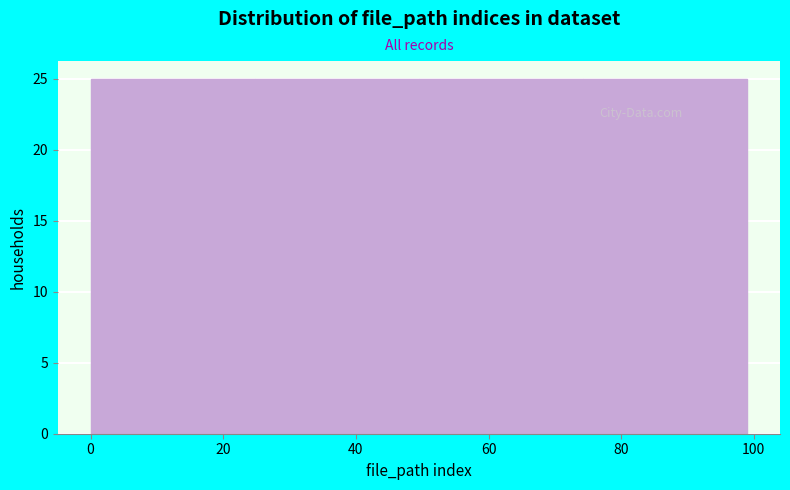

How tall is the bar that spans 0 to 24 on the x-axis? Neither the bar edges nor the heights are printed on the chart, so give them approximately, as read against the axes.

25